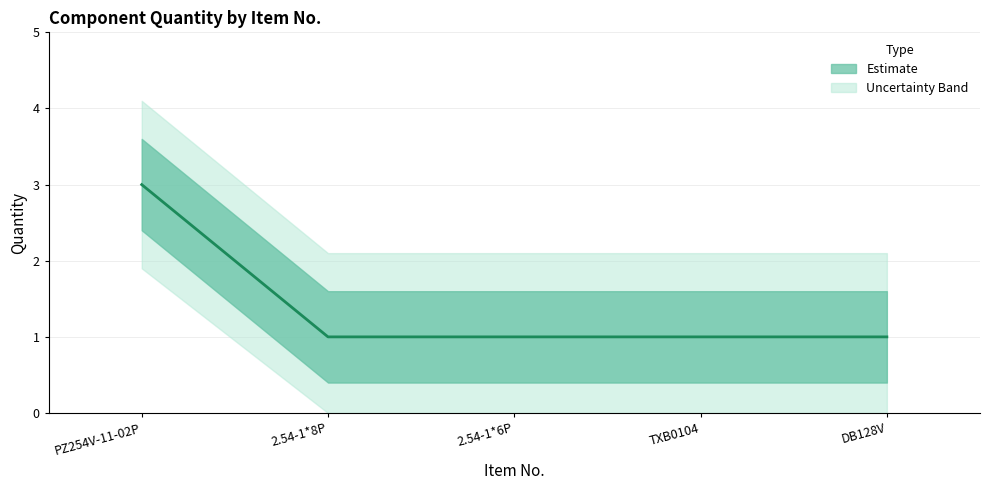

True or false: there are more than 0 points higher than both neighbors.

False